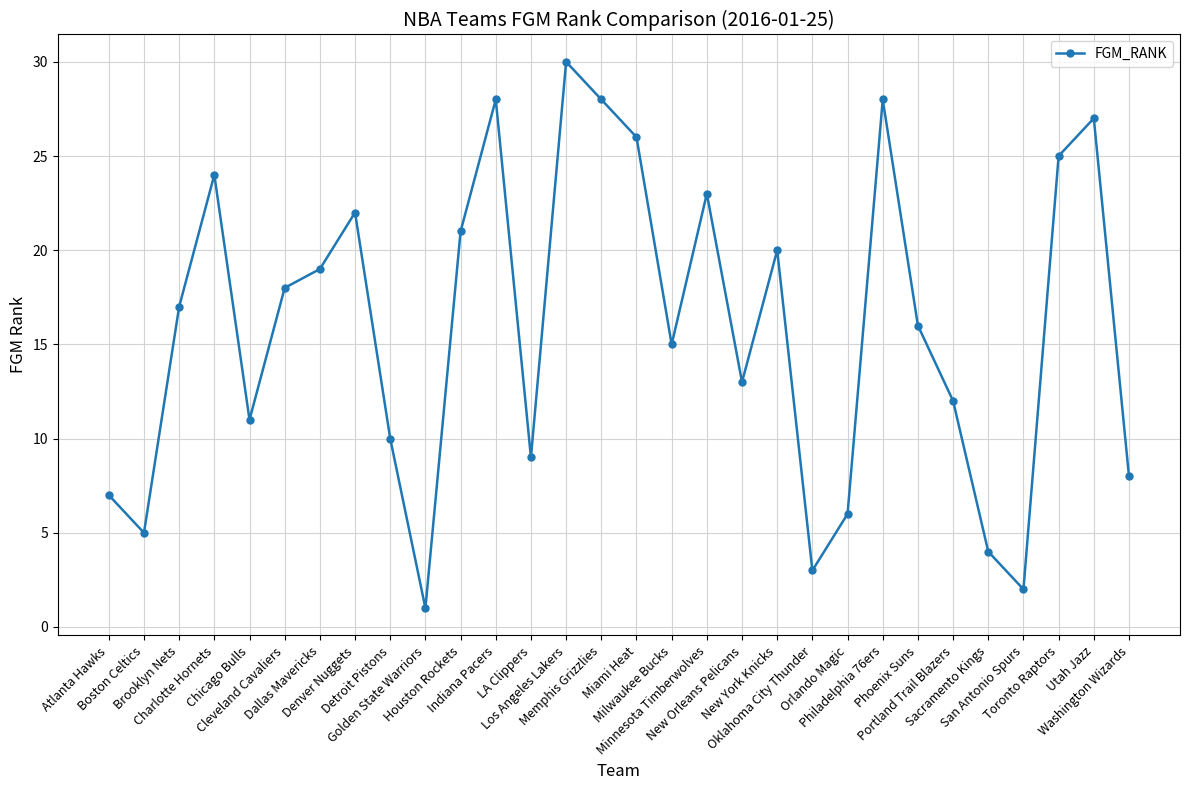

Which category has the lowest value across all series?

Golden State Warriors